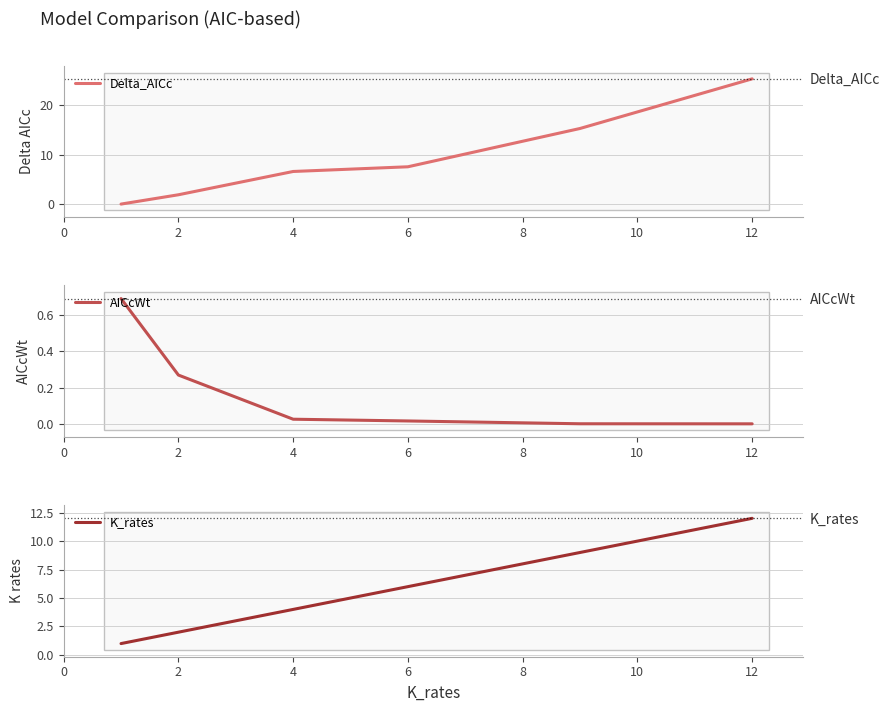

Does the chart have visible grid lines?

Yes